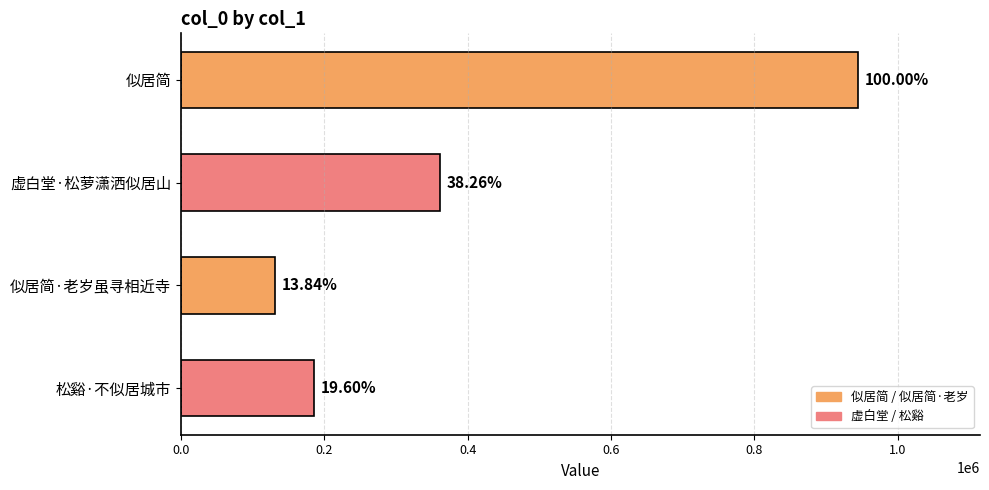

How many bars are there in total?

4